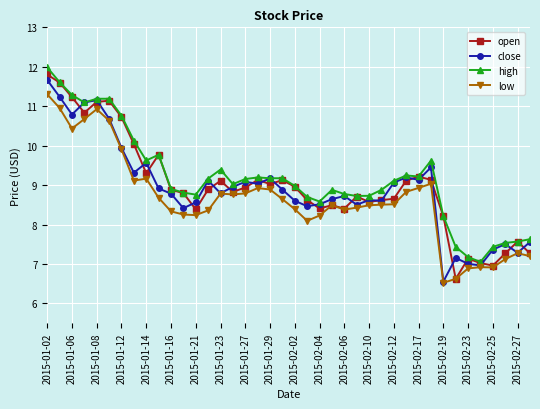

What is the minimum value shown in the chart?

6.5